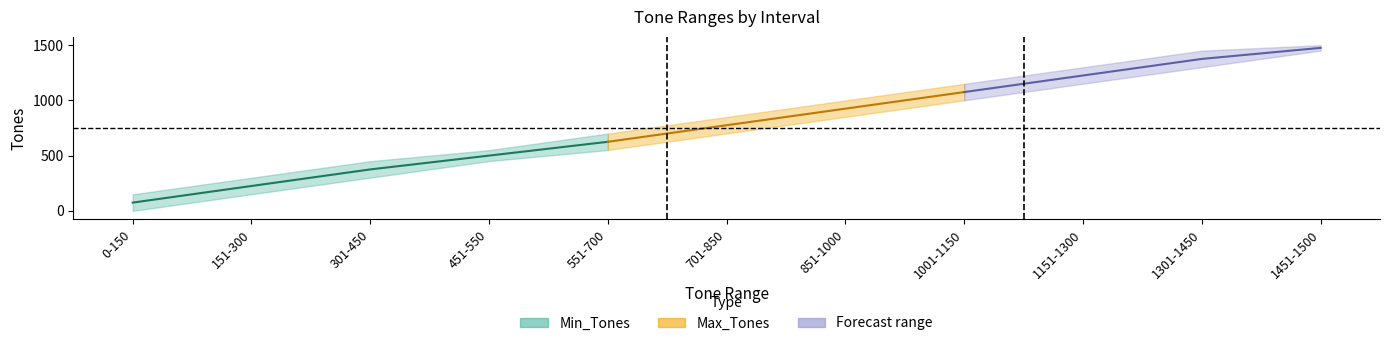

What is the difference between the highest and lowest values at 1301-1450?

149